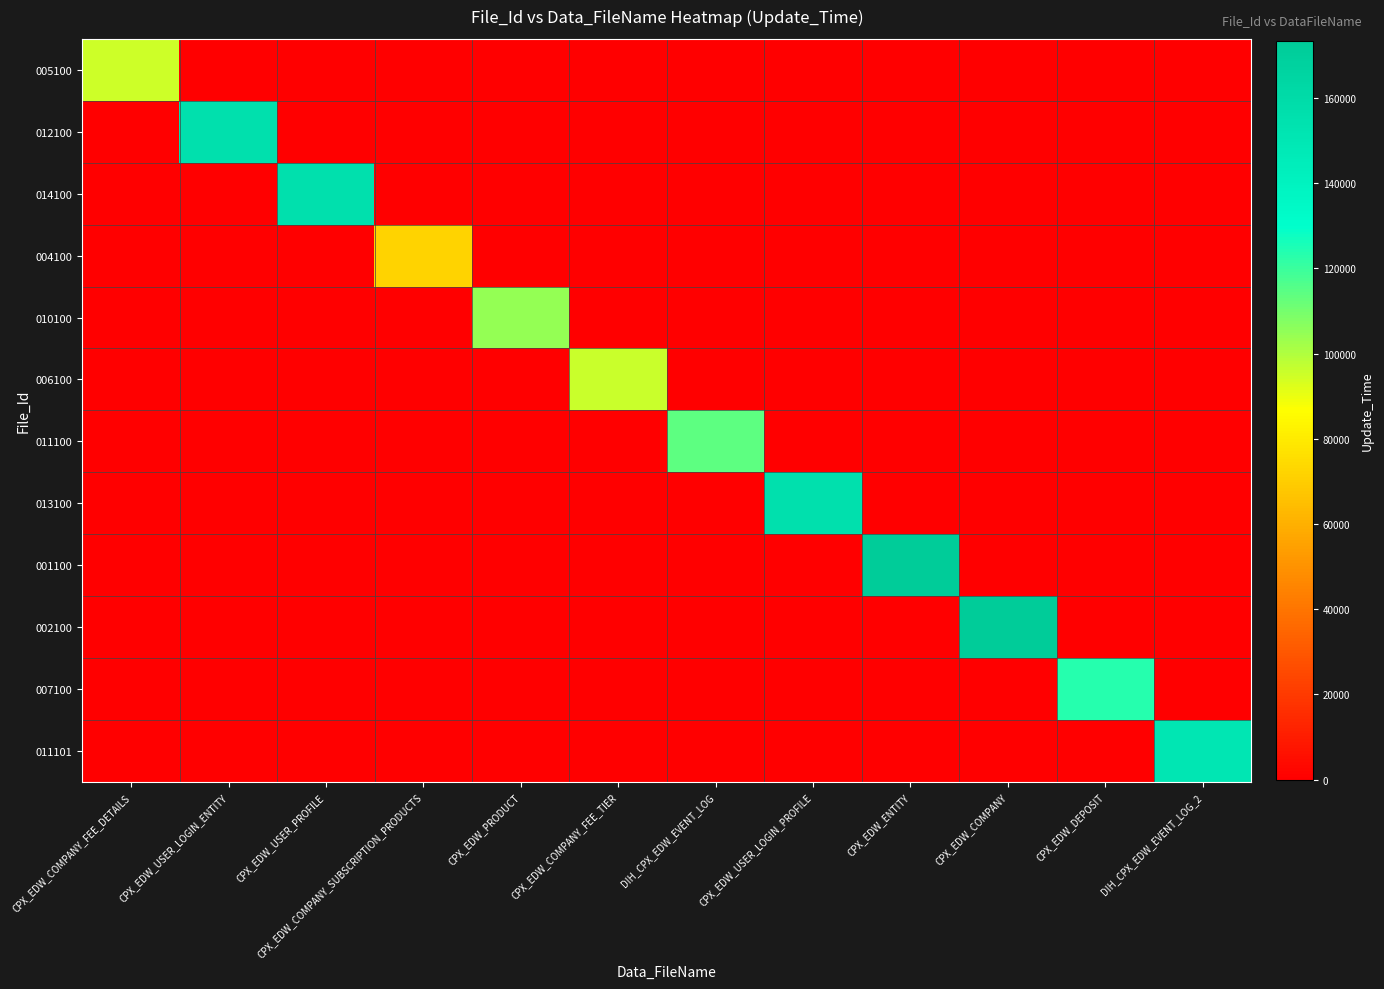

At which category is the sum across all series the highest?

CPX_EDW_COMPANY